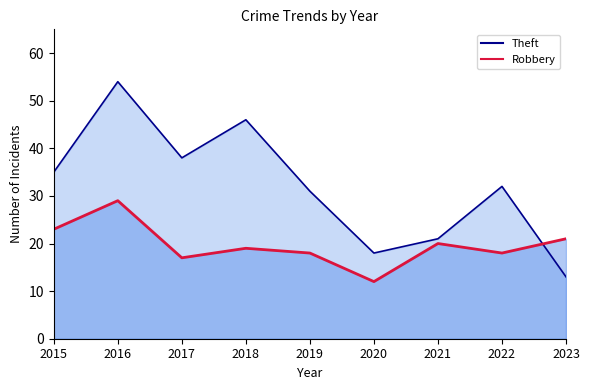

What is the sum of the Robbery values at 2017 and 2023?

38